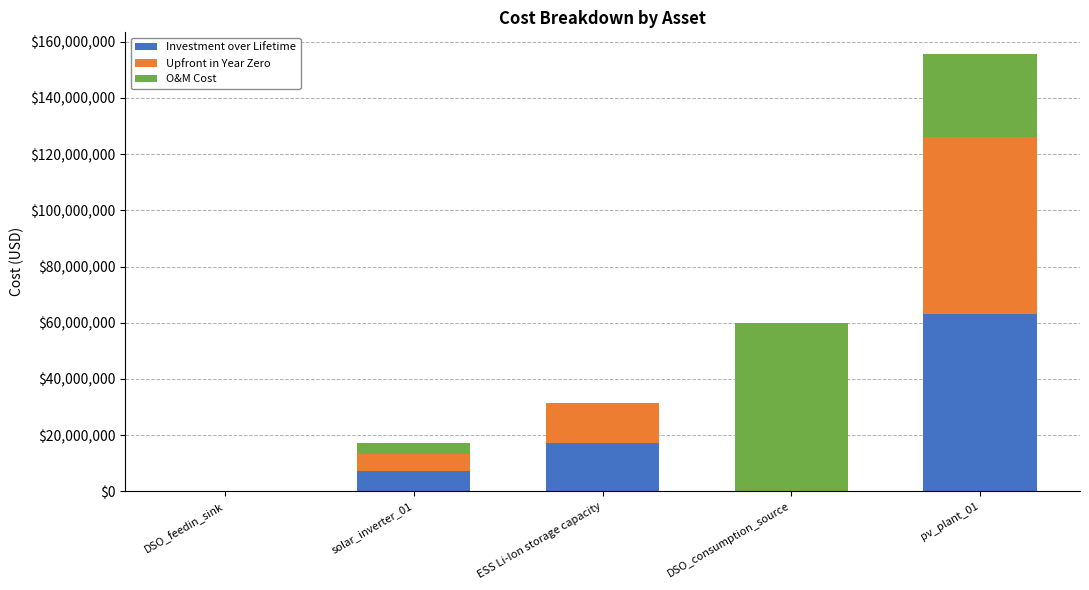

The Investment over Lifetime series shows 0.0 at DSO_consumption_source. True or false?

True